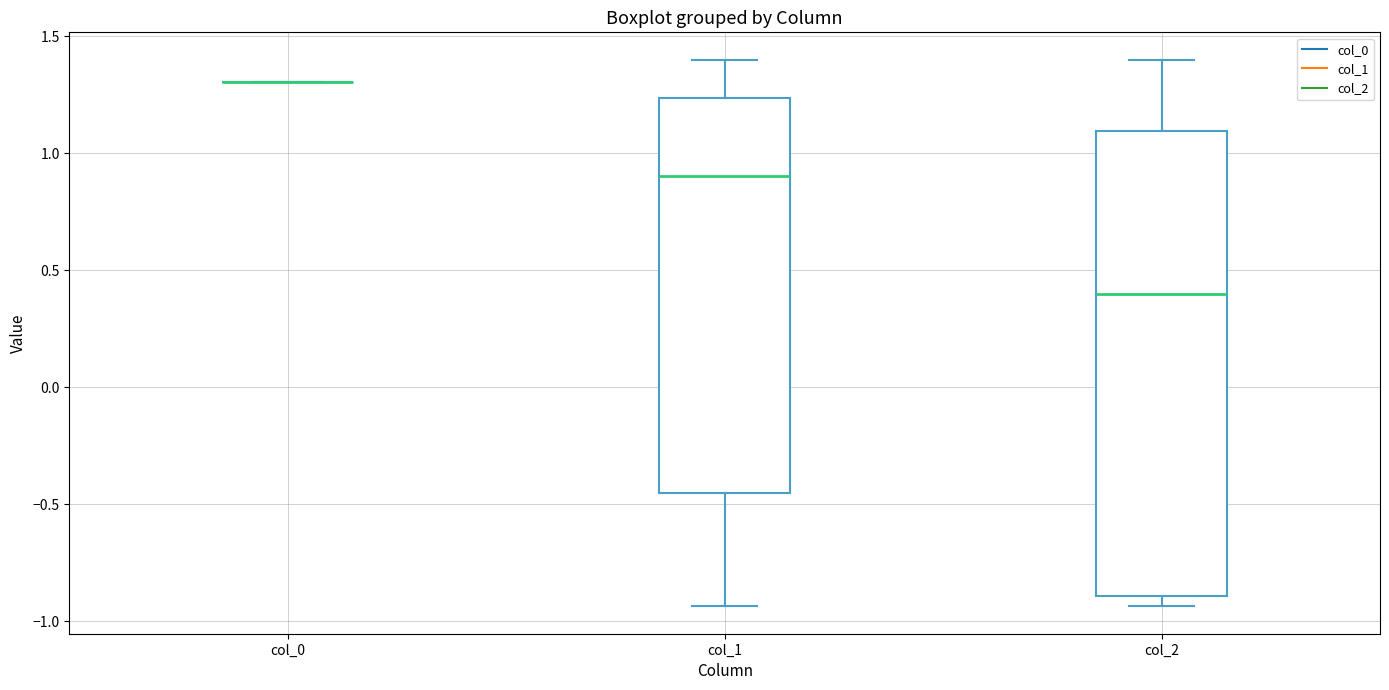

Reading left to right, transcribe this box plot: for each box, give where its median line is, the range the box spans, and where its two whiskers end, as read against the y-axis. The values are not printed on the chart, so give them approximately, as read against the axis.

col_0: box collapsed to a line at 1.30, whiskers 1.30 to 1.30
col_1: median 0.90, box -0.45 to 1.25, whiskers -0.95 to 1.40
col_2: median 0.40, box -0.90 to 1.10, whiskers -0.95 to 1.40